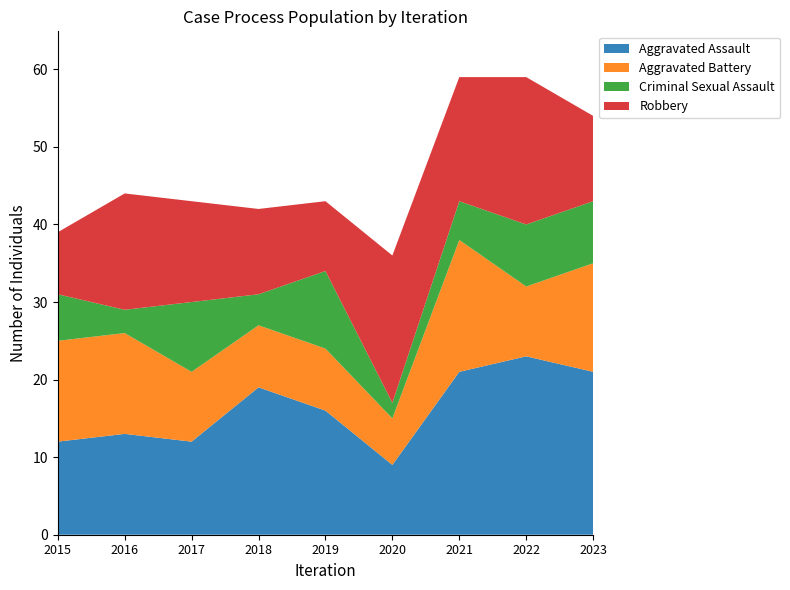

Reading left to right, transcribe all the data shown in this chart.

Aggravated Assault: 2015=12	2016=13	2017=12	2018=19	2019=16	2020=9	2021=21	2022=23	2023=21
Aggravated Battery: 2015=13	2016=13	2017=9	2018=8	2019=8	2020=6	2021=17	2022=9	2023=14
Criminal Sexual Assault: 2015=6	2016=3	2017=9	2018=4	2019=10	2020=2	2021=5	2022=8	2023=8
Robbery: 2015=8	2016=15	2017=13	2018=11	2019=9	2020=19	2021=16	2022=19	2023=11